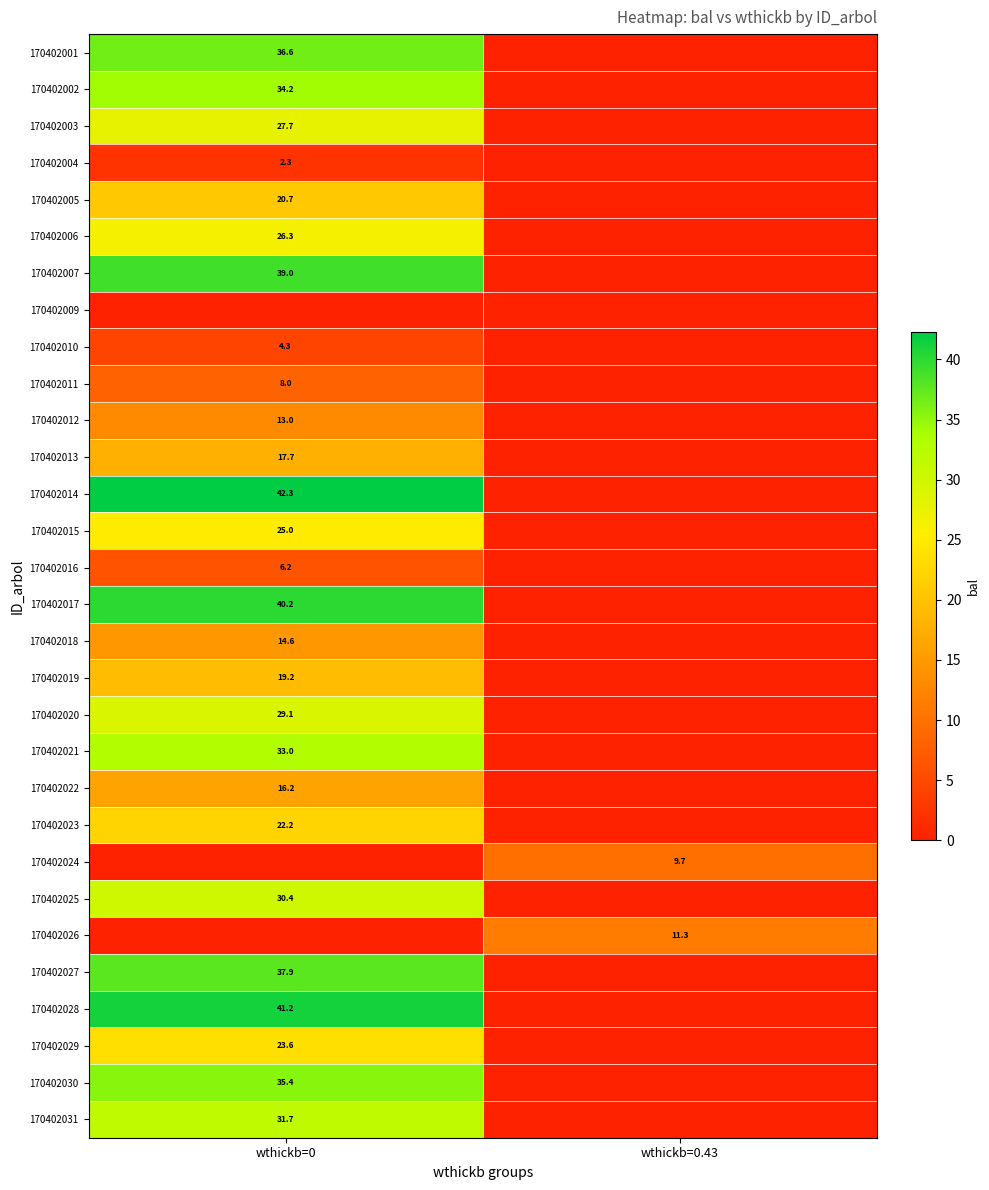

Is the value of 170402021 at wthickb=0 greater than the value of 170402010 at wthickb=0?

Yes